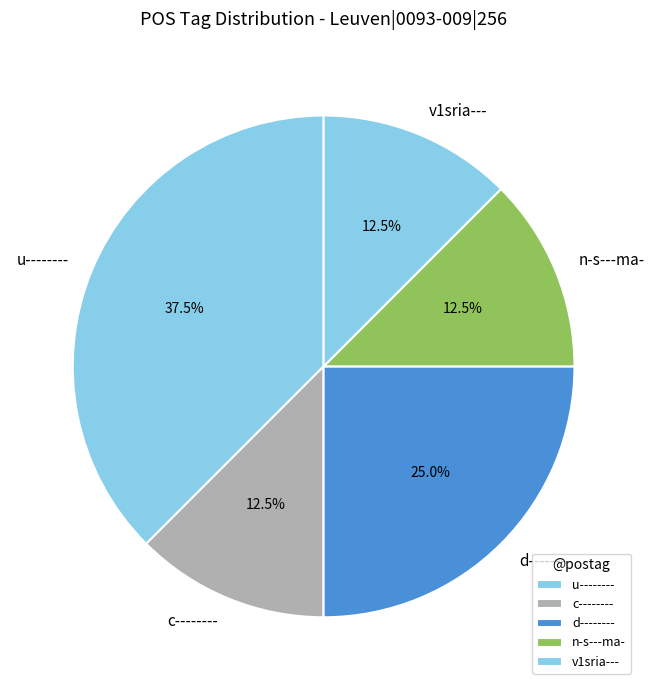

Between u-------- and d--------, which is larger?

u--------